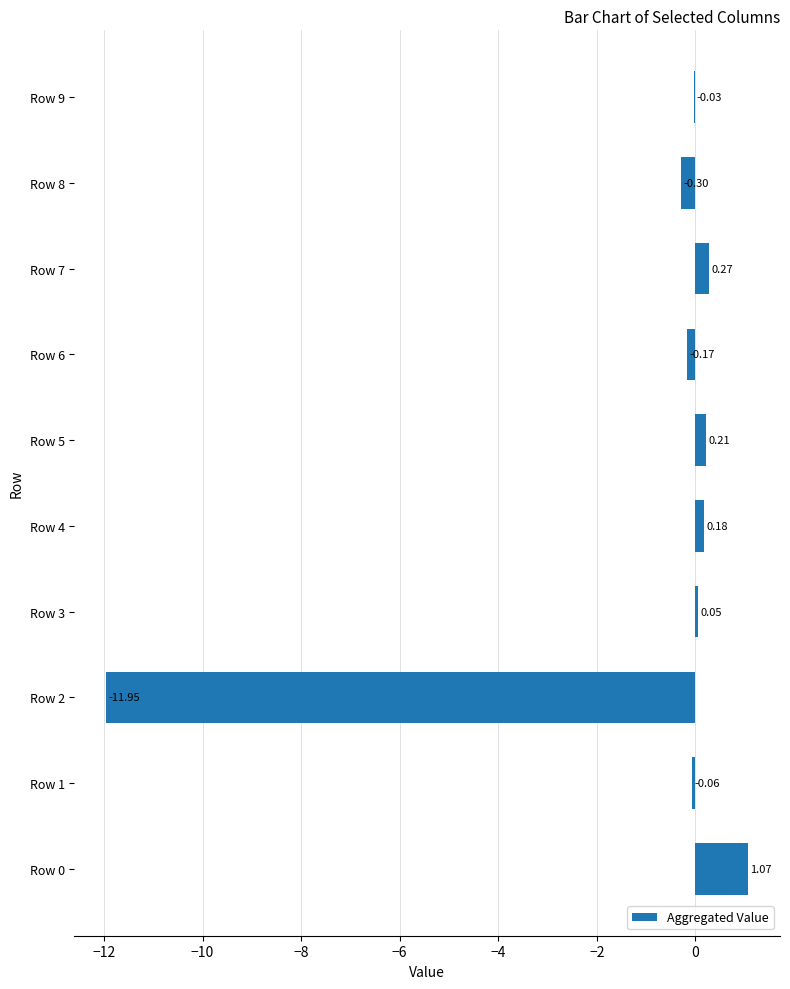

What is the sum of all values?

-10.7